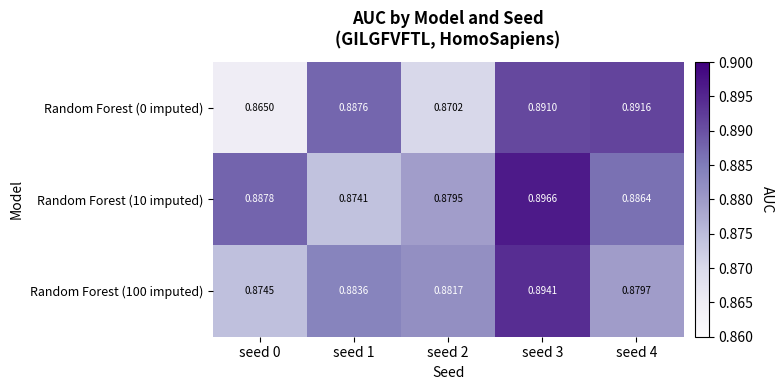

Is the value of Random Forest (100 imputed) at seed 3 greater than the value of Random Forest (0 imputed) at seed 4?

Yes